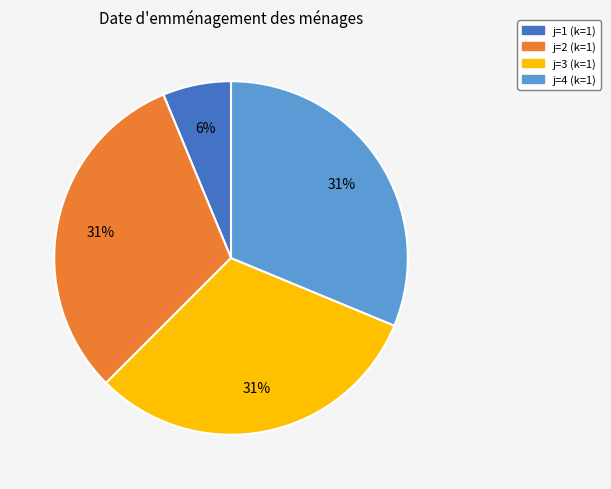

Approximately how many times larger is the value at j=4 (k=1) compared to j=3 (k=1)?

1.0